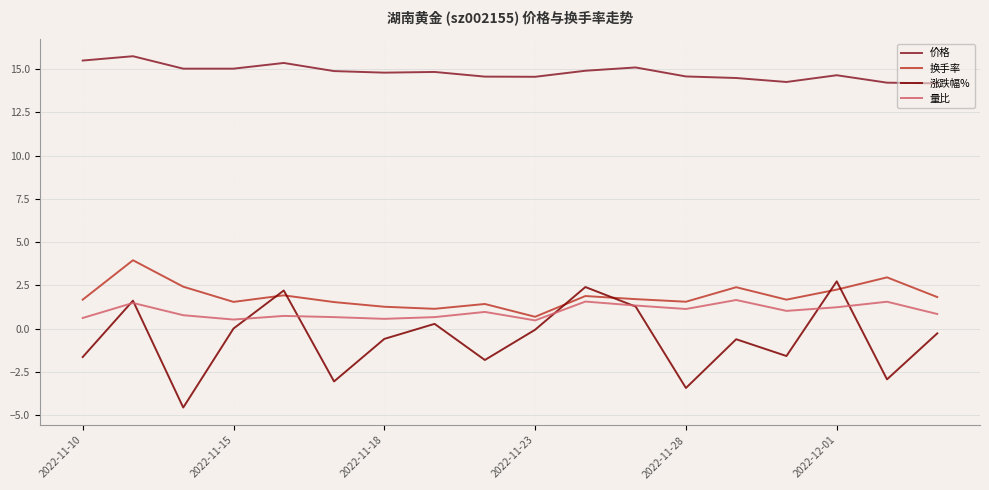

What is the maximum value shown in the chart?

15.8